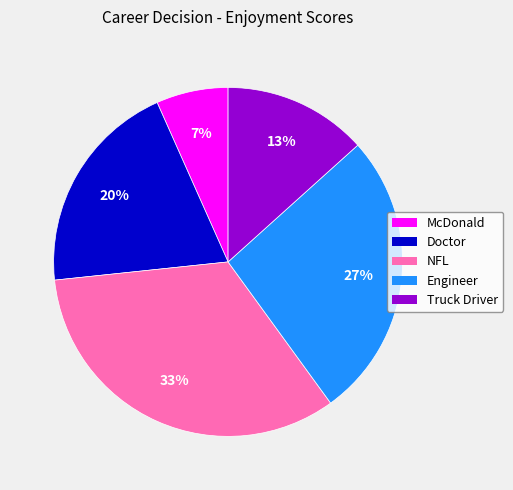

To the nearest percent, what percentage of the pie is McDonald?

7%